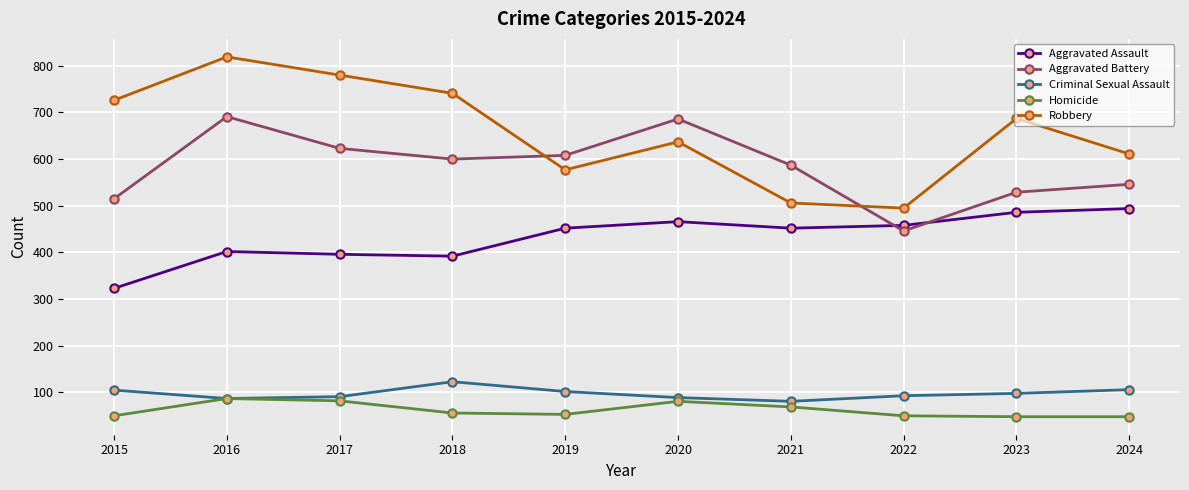

How many lines are shown in the chart?

5